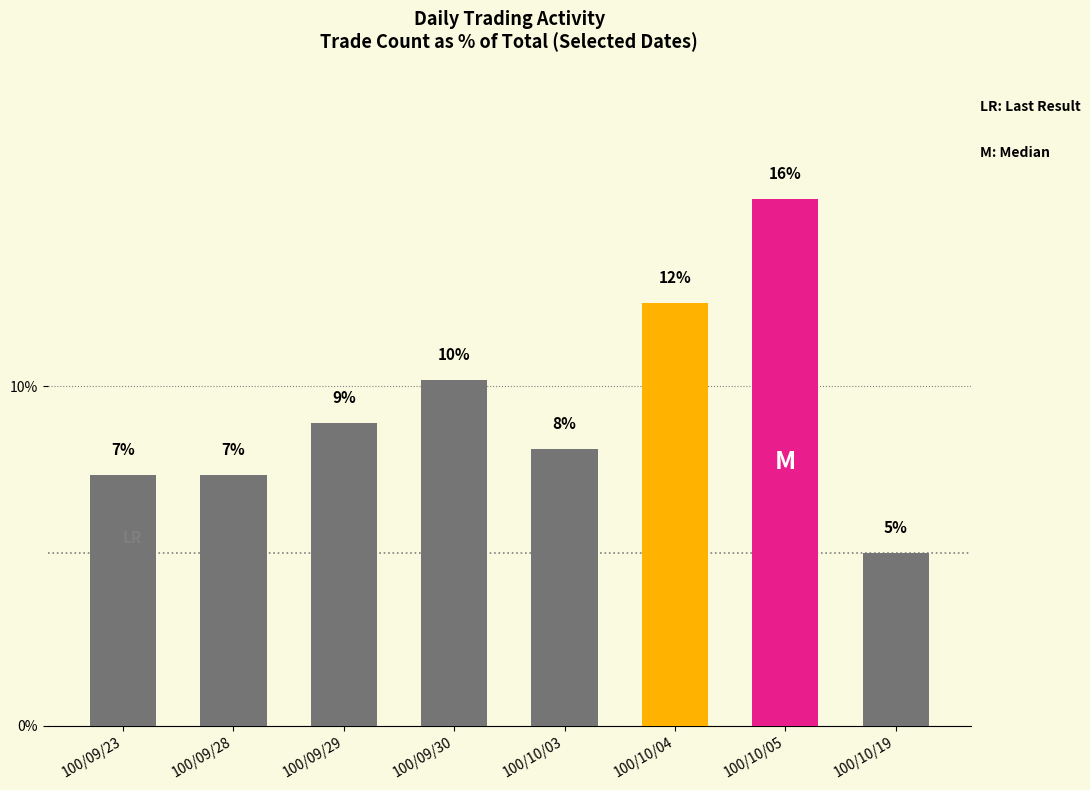

What is the minimum value shown in the chart?

5.1